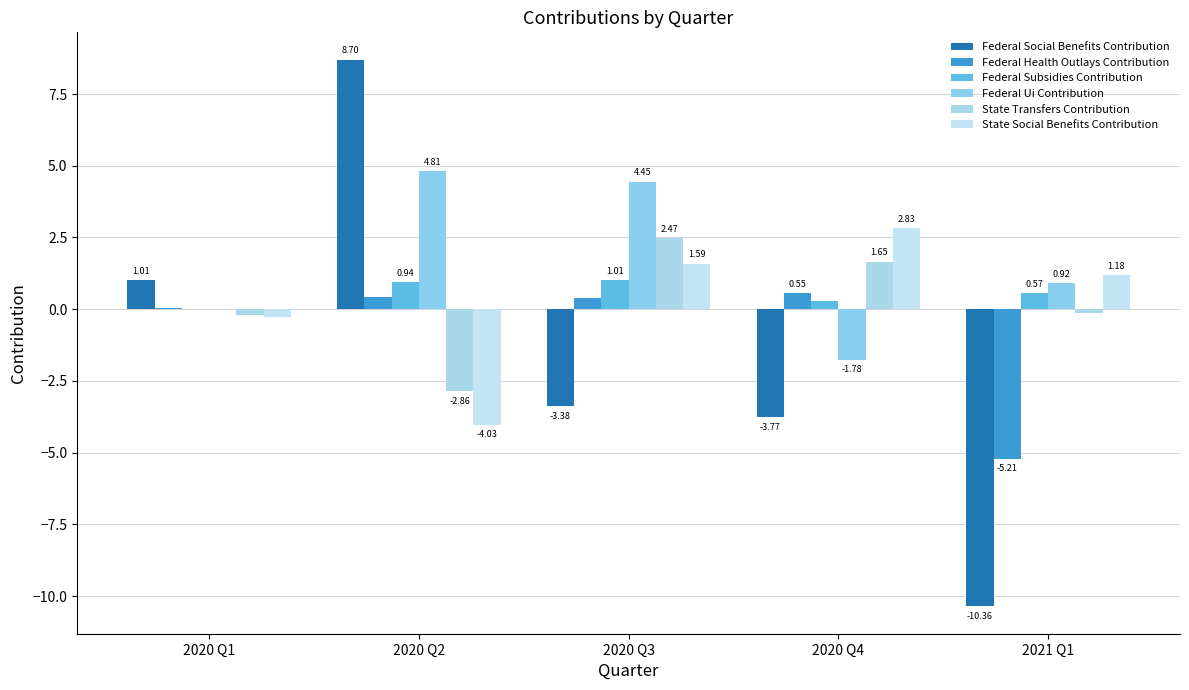

Is the value of Federal Social Benefits Contribution at 2020 Q1 greater than the value of State Social Benefits Contribution at 2020 Q4?

No